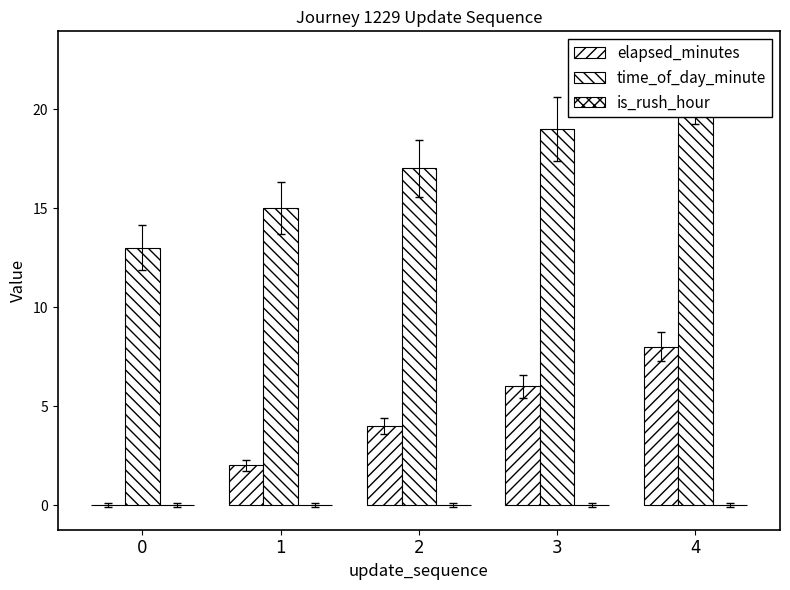

Reading right to left, what are all the values shown in this chart?

elapsed_minutes: 4=8	3=6	2=4	1=2	0=0
time_of_day_minute: 4=21	3=19	2=17	1=15	0=13
is_rush_hour: 4=0	3=0	2=0	1=0	0=0